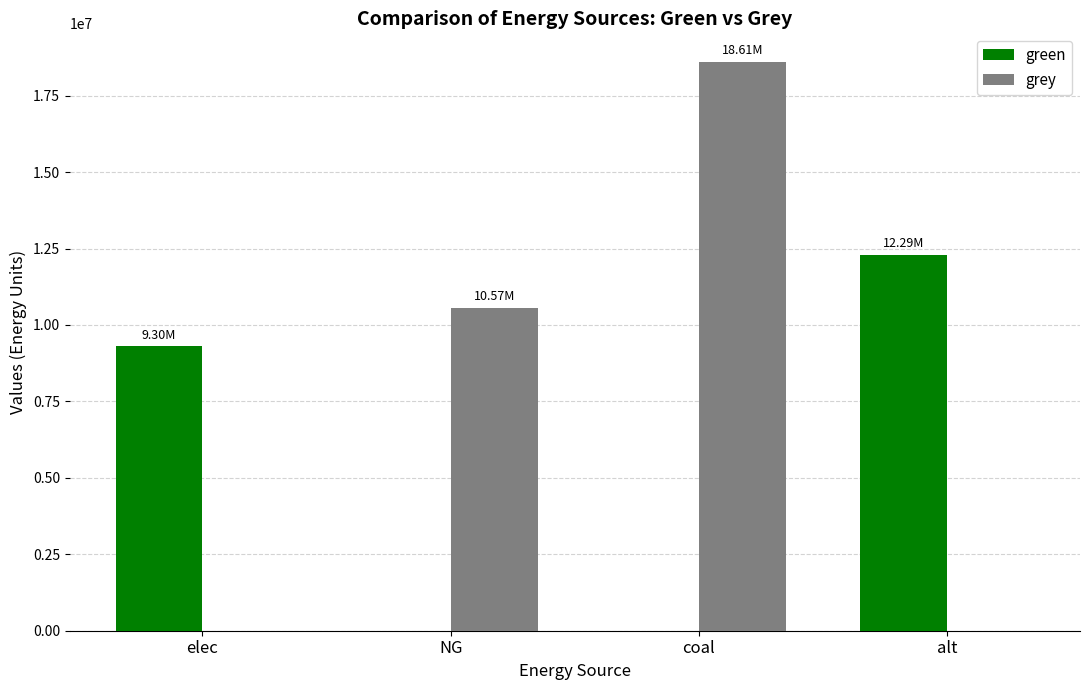

At which category does the chart reach its peak across all series?

coal